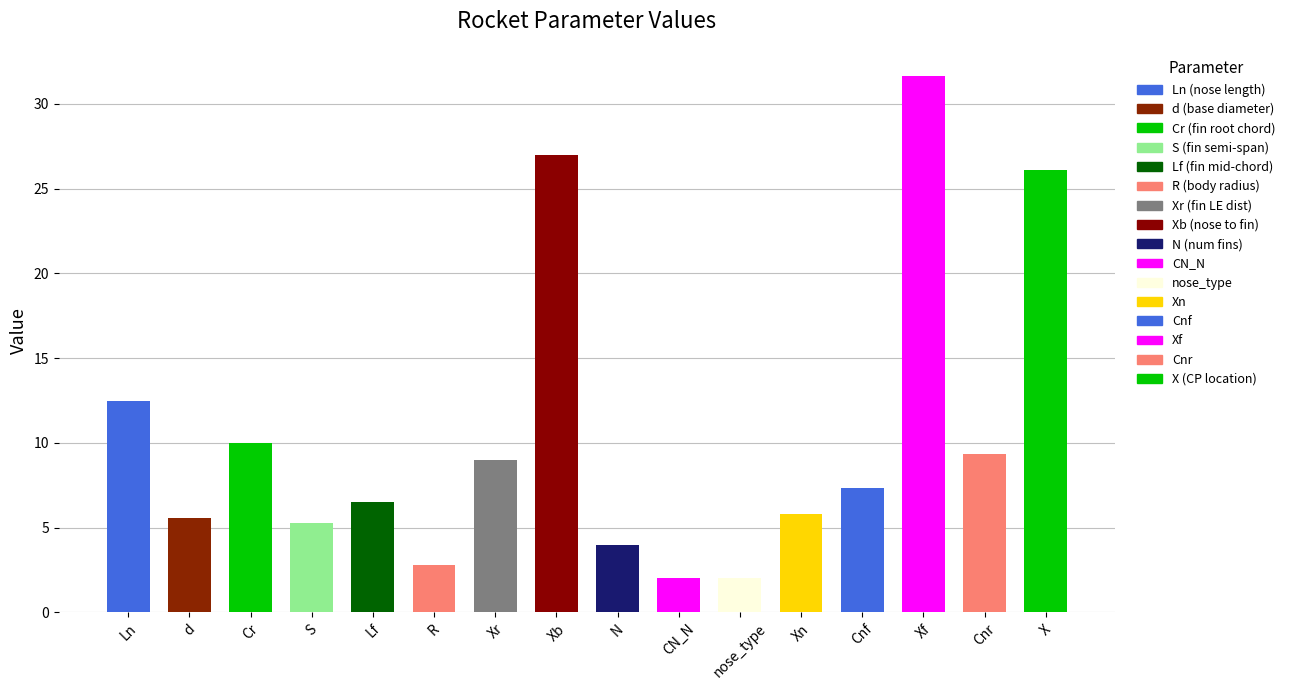

What is the difference between the second highest and second lowest values?

25.0